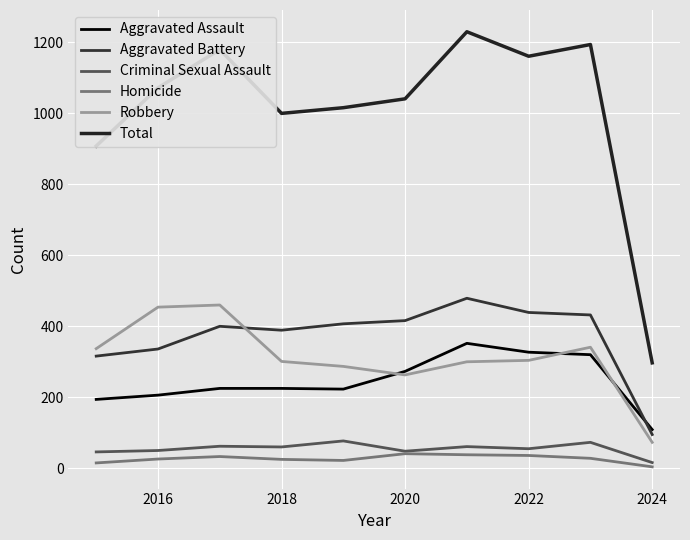

Does the chart have visible grid lines?

Yes